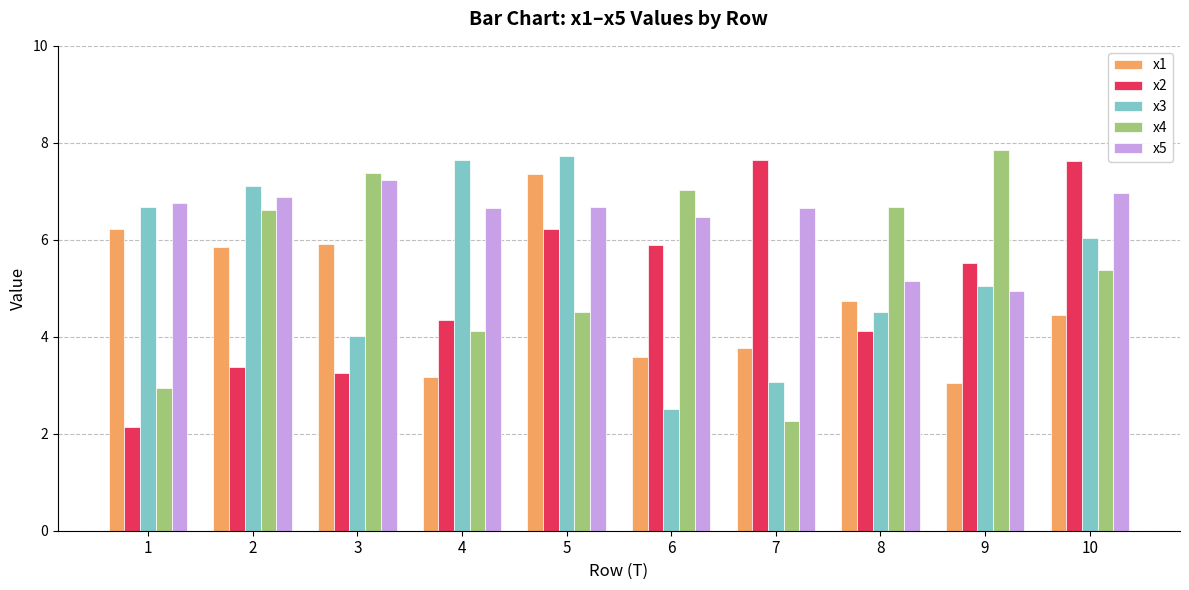

What is the difference between the highest and lowest values at 5?

3.2